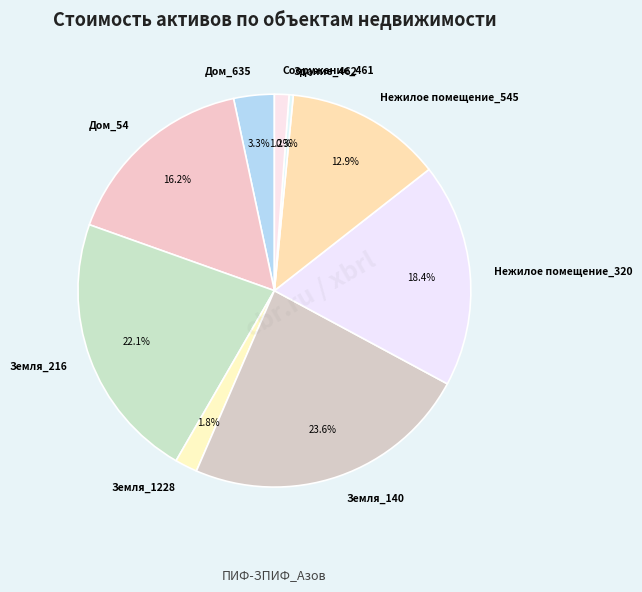

Which slice is the smallest?

Здание_462